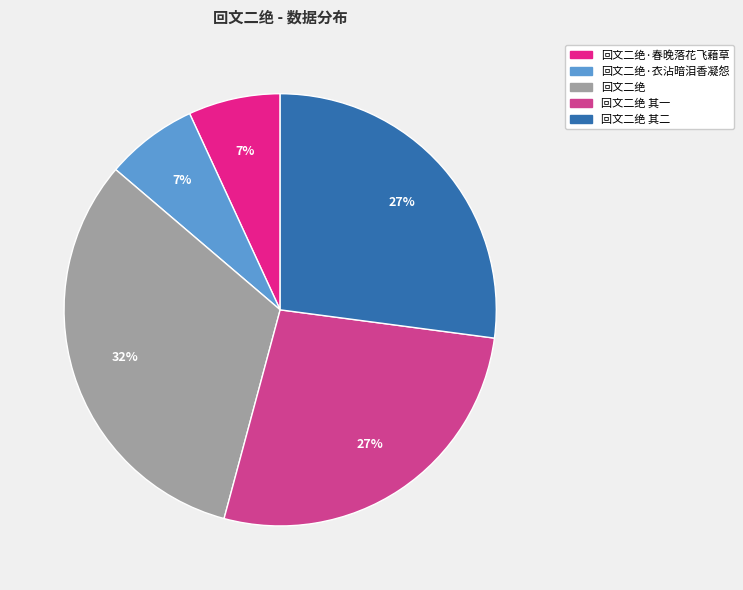

Does any single category account for the majority?

No